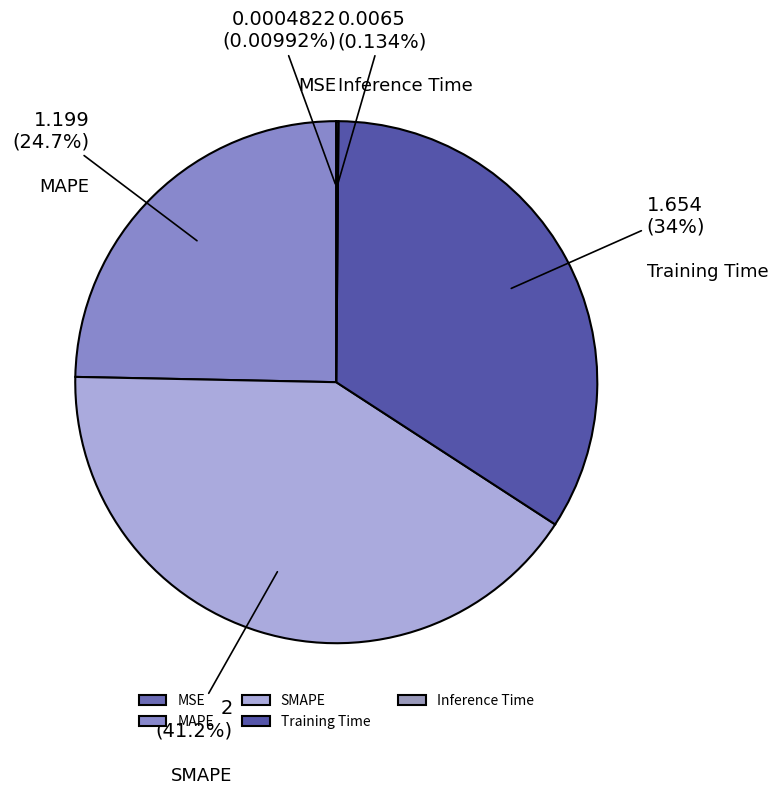

Do SMAPE and Training Time together represent more than half of the pie?

Yes